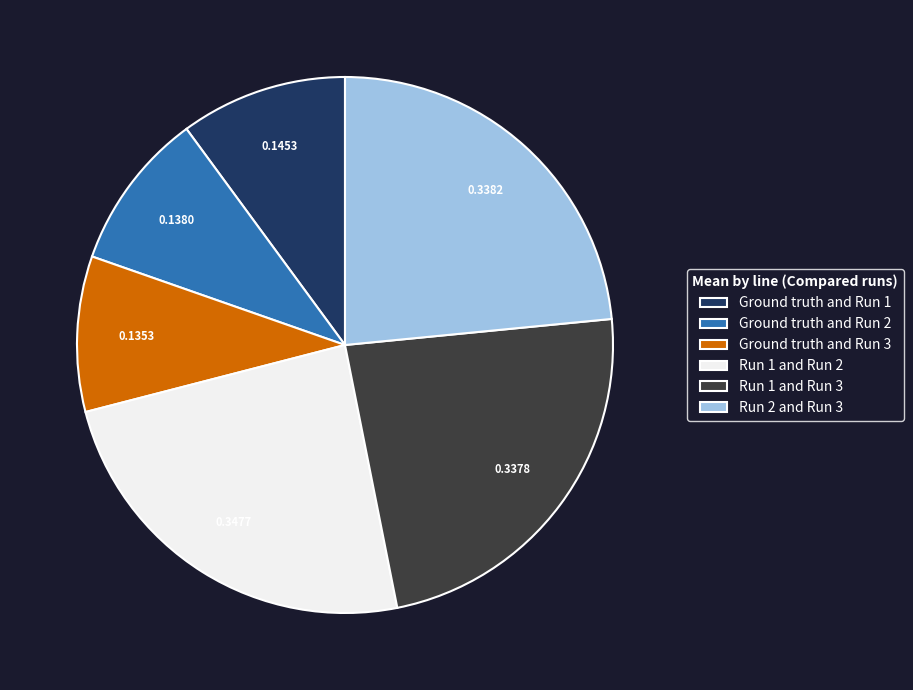

True or false: Run 1 and Run 2 accounts for 32% of the total.

False